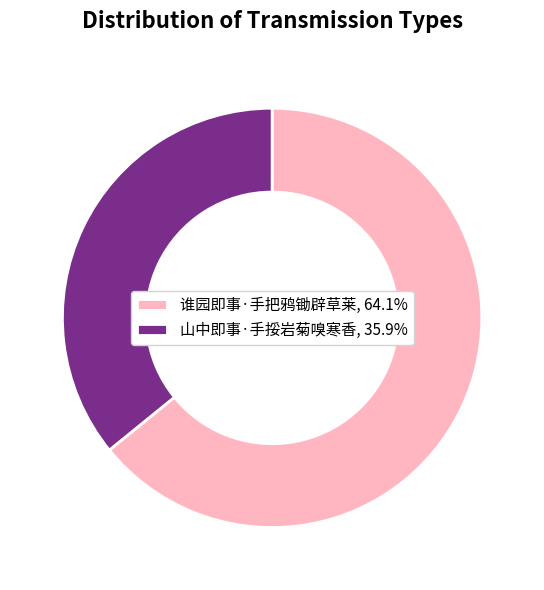

Do 谁园即事·手把鸦锄辟草莱, 64.1% and 山中即事·手挼岩菊嗅寒香, 35.9% together represent more than half of the pie?

Yes